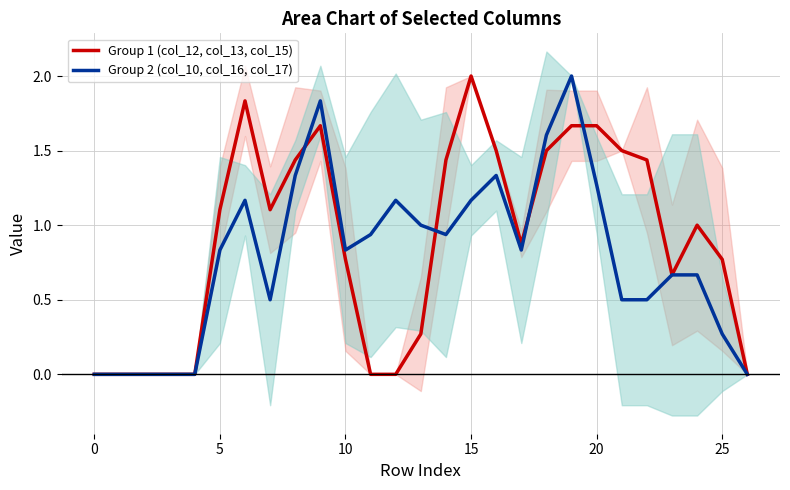

What is the highest value of the Group 2 (col_10, col_16, col_17) series?

2.0